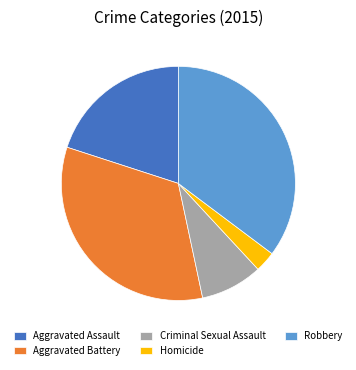

What is the largest slice in the pie chart?

Robbery